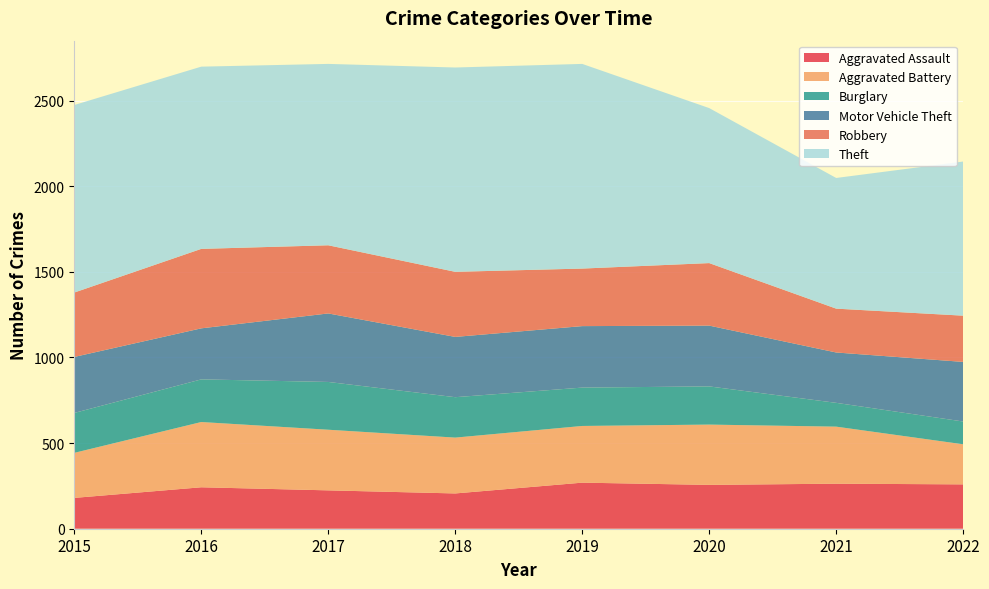

Reading left to right, list all the values displayed in this chart.

Aggravated Assault: 2015=180	2016=242	2017=224	2018=206	2019=269	2020=256	2021=263	2022=259
Aggravated Battery: 2015=263	2016=381	2017=354	2018=326	2019=331	2020=352	2021=333	2022=234
Burglary: 2015=233	2016=249	2017=279	2018=236	2019=224	2020=223	2021=139	2022=133
Motor Vehicle Theft: 2015=327	2016=298	2017=400	2018=352	2019=359	2020=355	2021=294	2022=348
Robbery: 2015=376	2016=464	2017=398	2018=380	2019=336	2020=365	2021=256	2022=270
Theft: 2015=1095	2016=1064	2017=1059	2018=1193	2019=1195	2020=905	2021=763	2022=900